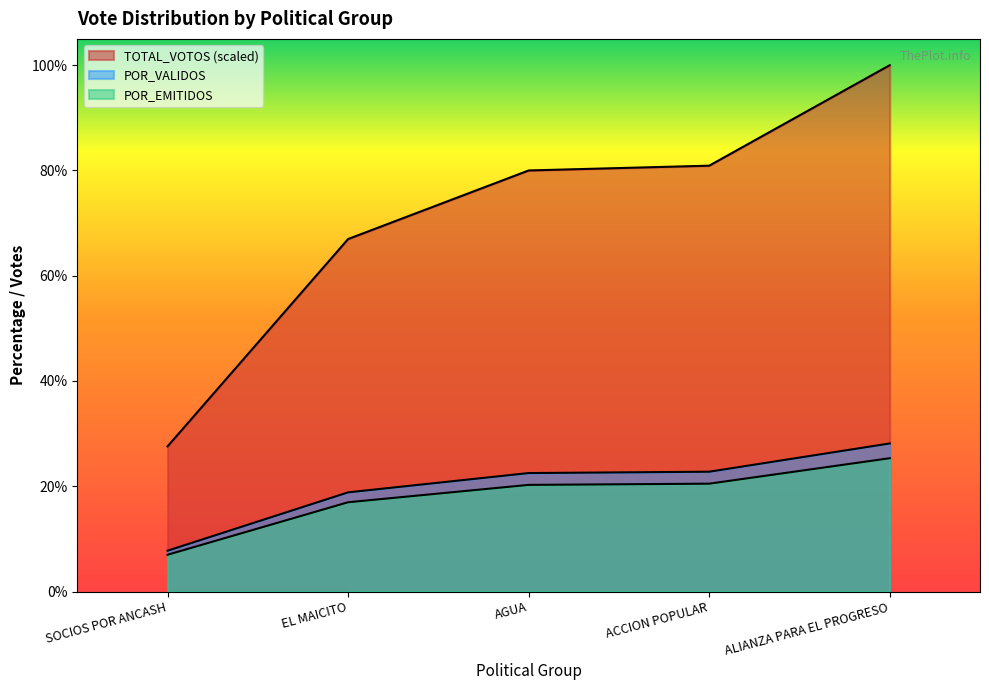

Which series changed the most between SOCIOS POR ANCASH and AGUA?

TOTAL_VOTOS